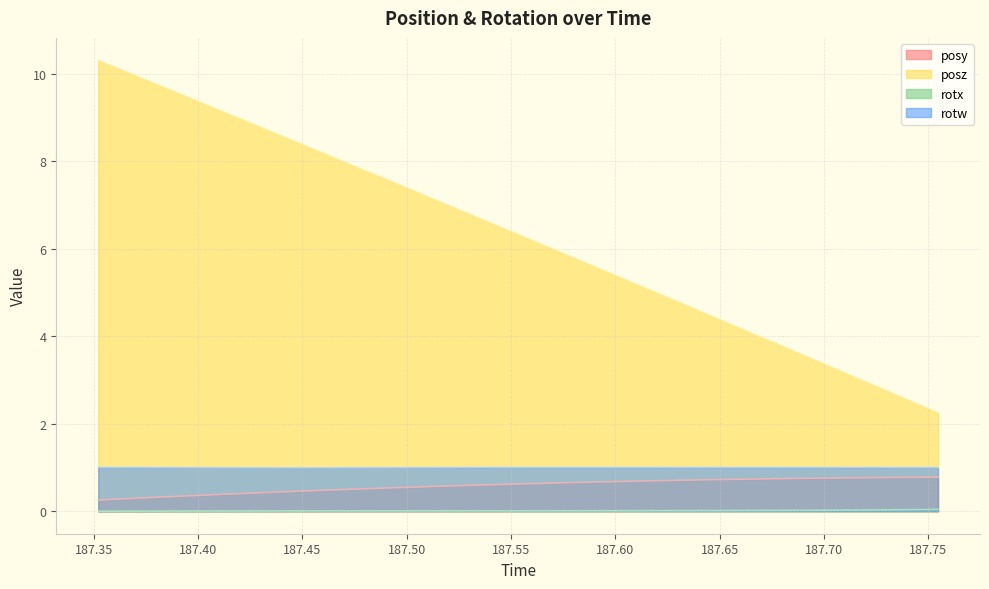

Reading right to left, what are all the values shown in this chart?

posy: 0.8	0.8	0.8	0.8	0.8	0.7	0.7	0.7	0.7	0.7	0.7	0.7	0.7	0.6	0.6	0.6	0.6	0.6	0.6	0.5	0.5	0.5	0.5	0.4	0.4	0.4	0.3	0.3	0.3	0.3
posz: 2.2	2.5	2.8	3.1	3.4	3.7	3.9	4.2	4.5	4.8	5.1	5.4	5.6	5.9	6.2	6.5	6.7	7.0	7.3	7.6	7.9	8.1	8.4	8.7	8.9	9.2	9.5	9.8	10.0	10.3
rotx: 0.0	0.0	0.0	0.0	0.0	0.0	0.0	0.0	0.0	0.0	0.0	0.0	0.0	0.0	0.0	0.0	0.0	0.0	0.0	0.0	0.0	0.0	0.0	0.0	0.0	0.0	0.0	0.0	0.0	0.0
rotw: 1.0	1.0	1.0	1.0	1.0	1.0	1.0	1.0	1.0	1.0	1.0	1.0	1.0	1.0	1.0	1.0	1.0	1.0	1.0	1.0	1.0	1.0	1.0	1.0	1.0	1.0	1.0	1.0	1.0	1.0